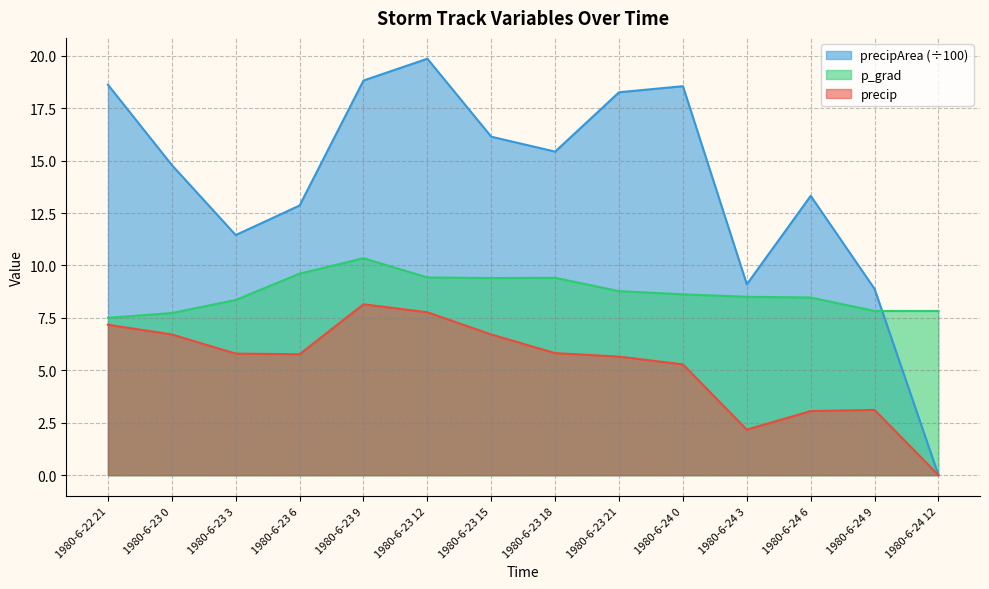

Reading left to right, extract all data points from this chart.

precip: 1980-6-22 21=7.2	1980-6-23 0=6.7	1980-6-23 3=5.8	1980-6-23 6=5.8	1980-6-23 9=8.1	1980-6-23 12=7.8	1980-6-23 15=6.7	1980-6-23 18=5.8	1980-6-23 21=5.7	1980-6-24 0=5.3	1980-6-24 3=2.2	1980-6-24 6=3.1	1980-6-24 9=3.1	1980-6-24 12=0.0
precipArea: 1980-6-22 21=18.6	1980-6-23 0=14.8	1980-6-23 3=11.4	1980-6-23 6=12.9	1980-6-23 9=18.8	1980-6-23 12=19.9	1980-6-23 15=16.1	1980-6-23 18=15.4	1980-6-23 21=18.3	1980-6-24 0=18.6	1980-6-24 3=9.1	1980-6-24 6=13.3	1980-6-24 9=8.9	1980-6-24 12=0.0
p_grad: 1980-6-22 21=7.5	1980-6-23 0=7.7	1980-6-23 3=8.4	1980-6-23 6=9.6	1980-6-23 9=10.3	1980-6-23 12=9.4	1980-6-23 15=9.4	1980-6-23 18=9.4	1980-6-23 21=8.8	1980-6-24 0=8.6	1980-6-24 3=8.5	1980-6-24 6=8.5	1980-6-24 9=7.8	1980-6-24 12=7.8